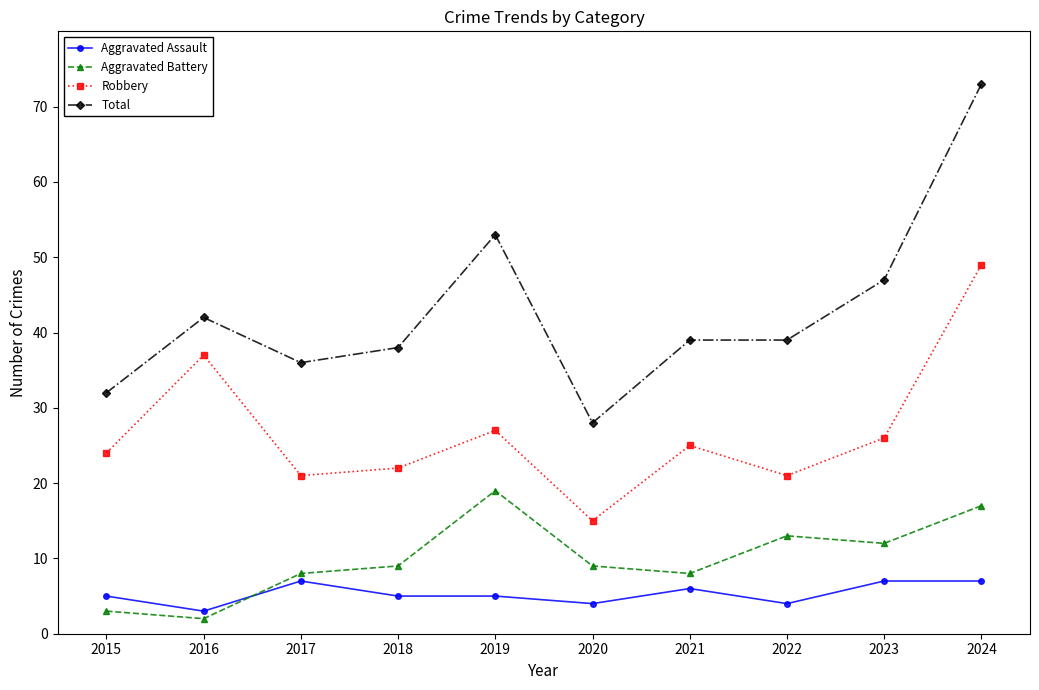

What is the value of the Aggravated Assault point at the 5th from the left?

5